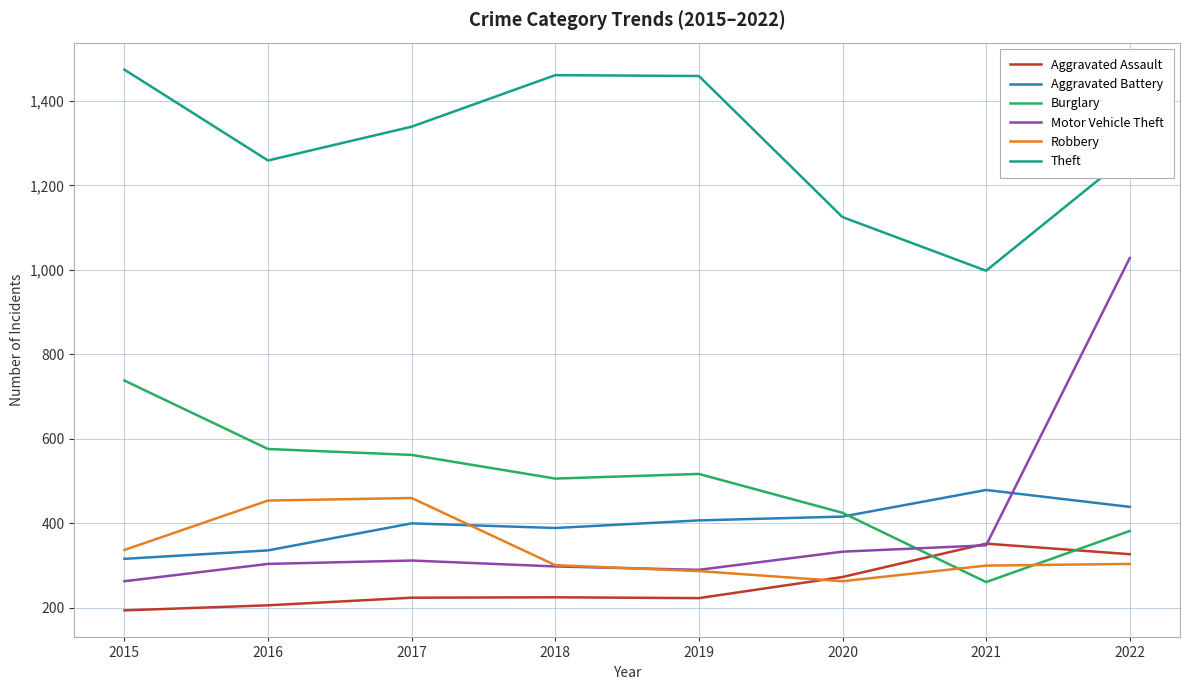

True or false: Aggravated Battery and Motor Vehicle Theft cross at least once.

True